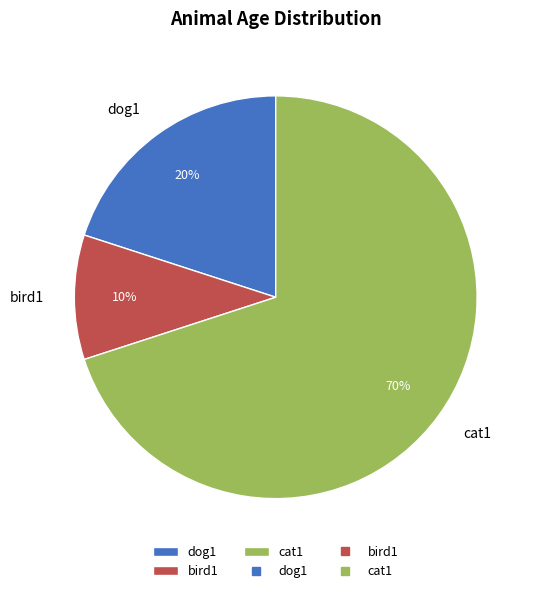

Do bird1 and cat1 together represent more than half of the pie?

Yes